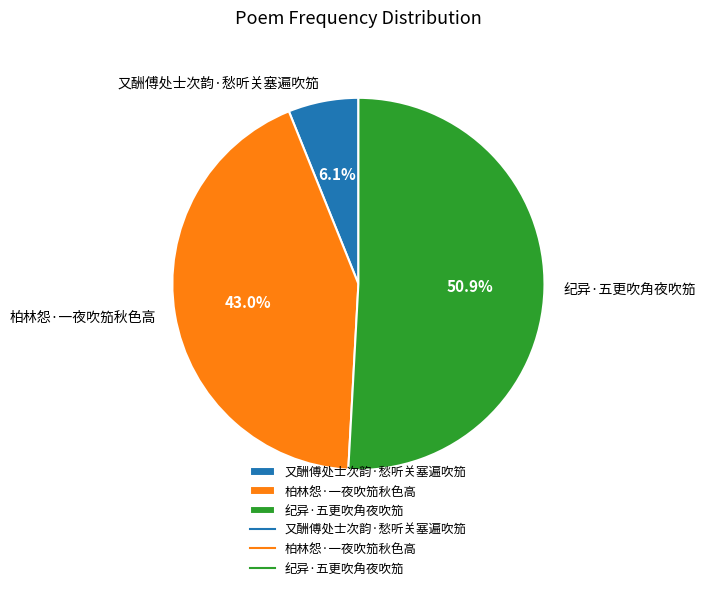

The 又酬傅处士次韵·愁听关塞遍吹笳 slice represents 1% of the pie. True or false?

False